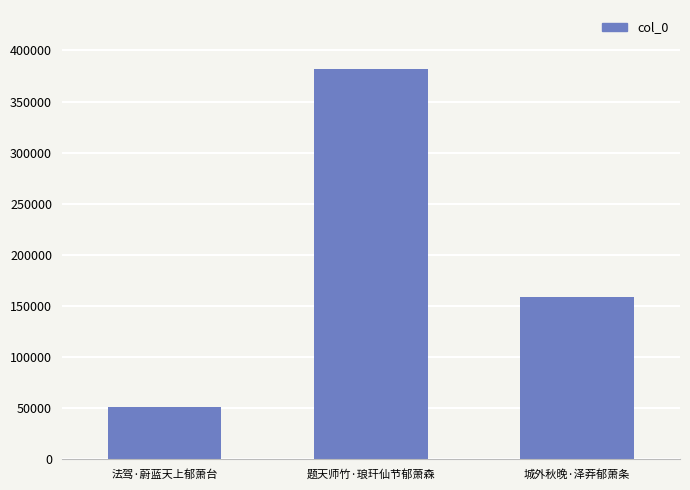

Is it true that the value at 城外秋晚·泽莽郁萧条 is 159266?

True